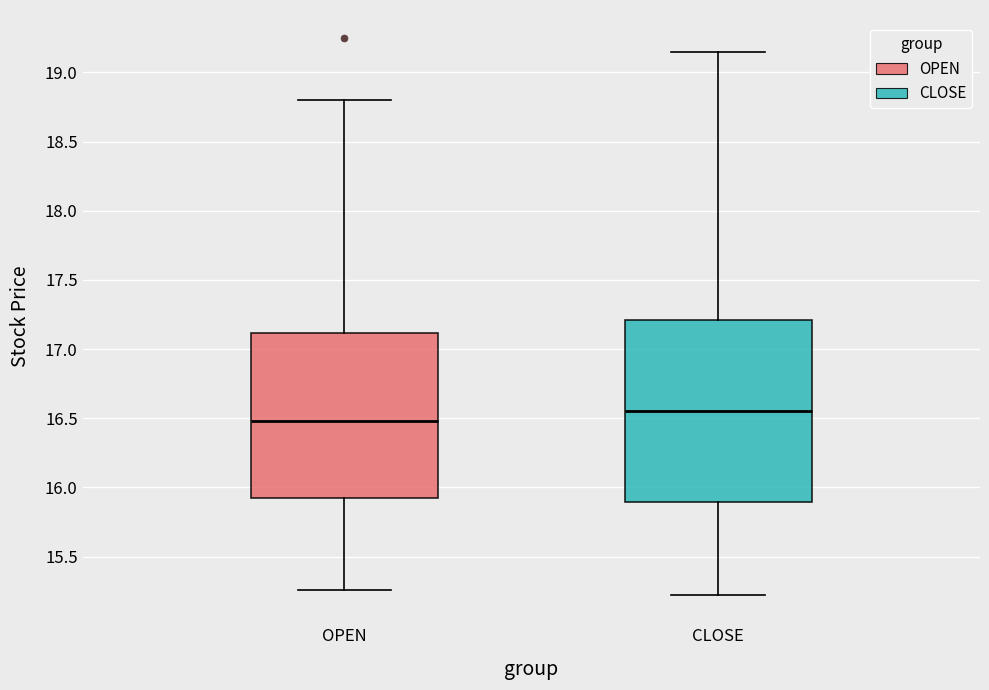

Reading left to right, transcribe this box plot: for each box, give where its median line is, the range the box spans, and where its two whiskers end, as read against the y-axis. The values are not printed on the chart, so give them approximately, as read against the axis.

OPEN: median 16.50, box 15.95 to 17.10, whiskers 15.25 to 18.80
CLOSE: median 16.55, box 15.90 to 17.20, whiskers 15.20 to 19.15